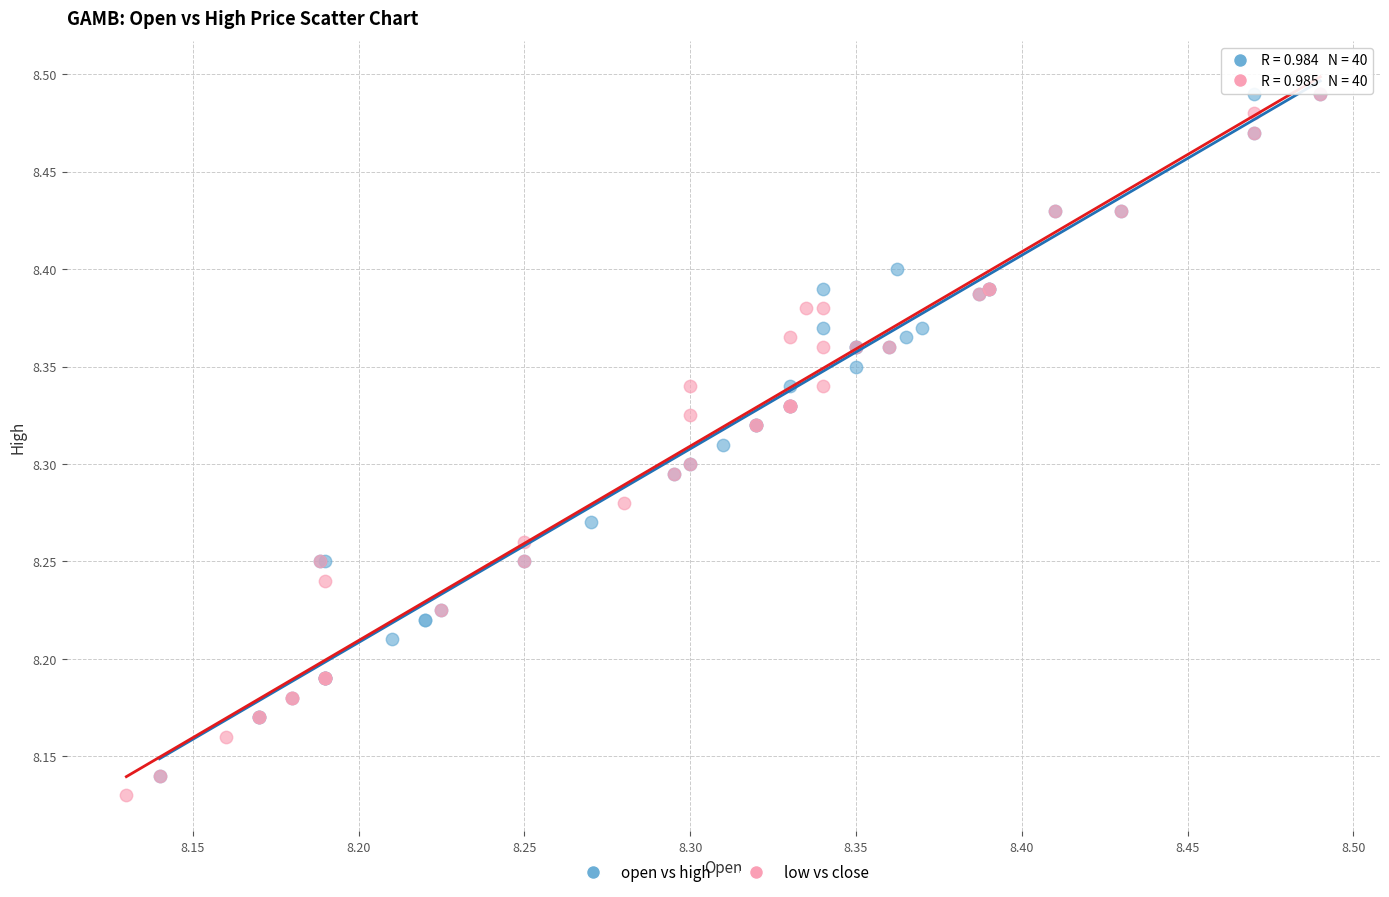

What are all the series names shown in the legend?

open vs high, low vs close